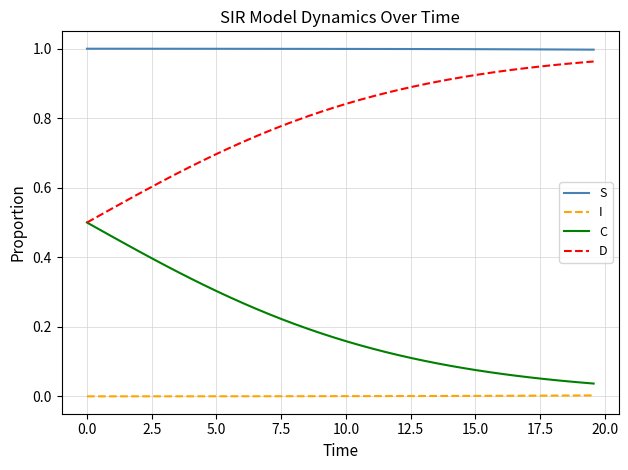

How many lines are shown in the chart?

4